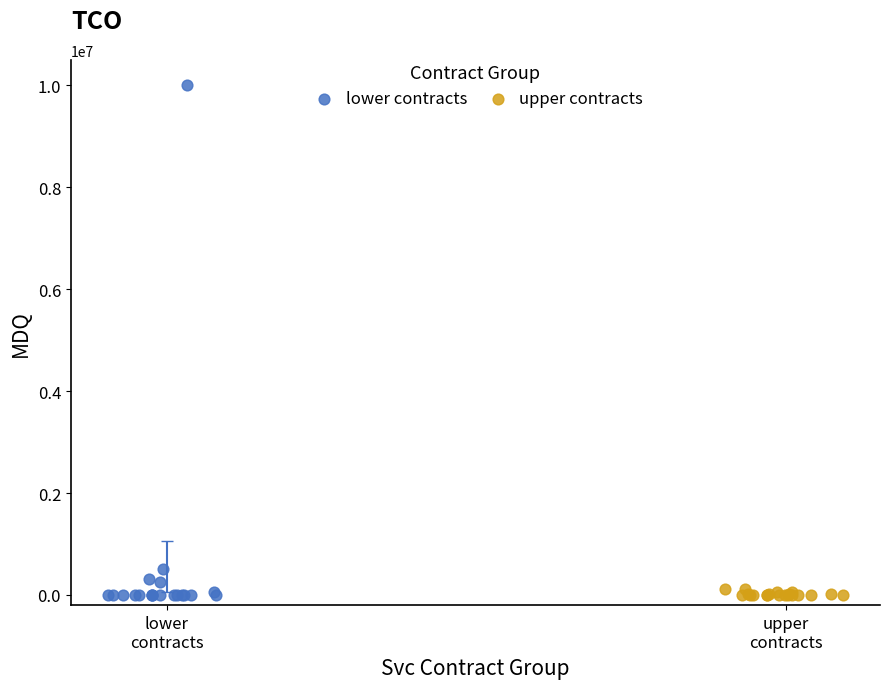

Which series has the widest spread of Y values?

lower contracts